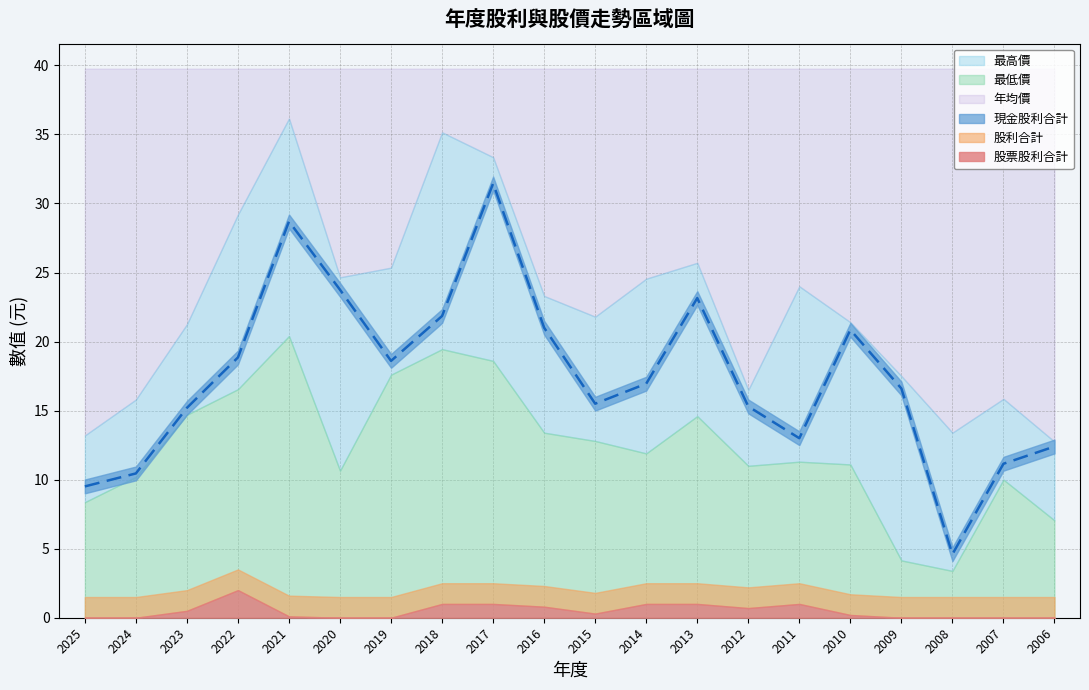

What is the difference between the 股利合計 values at 2013 and 2016?

0.2